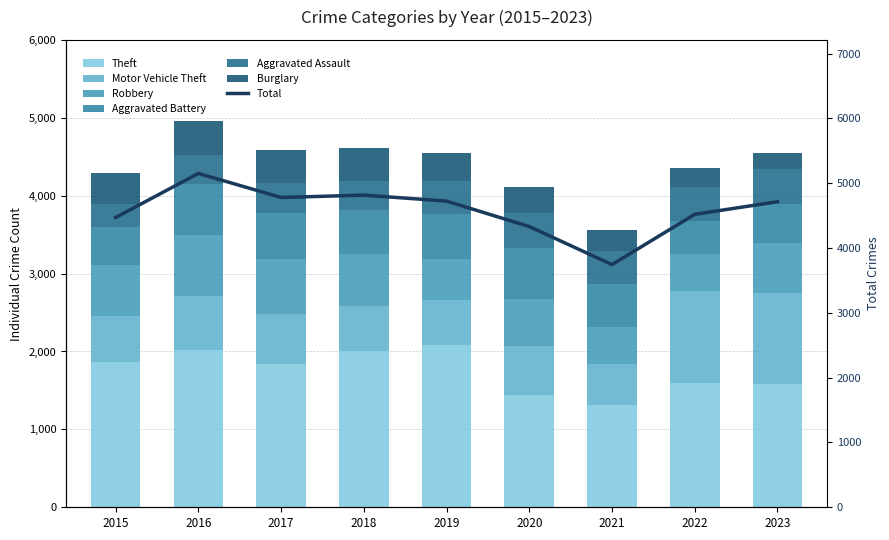

How many bars are there in each group?

6